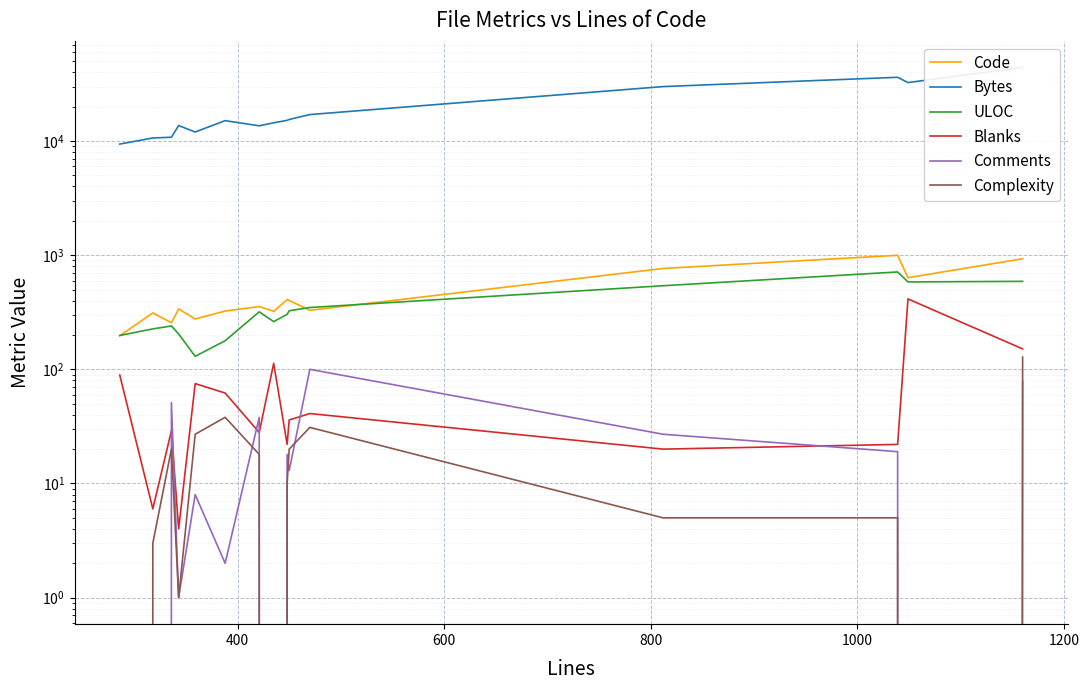

How many distinct data groups are displayed?

6